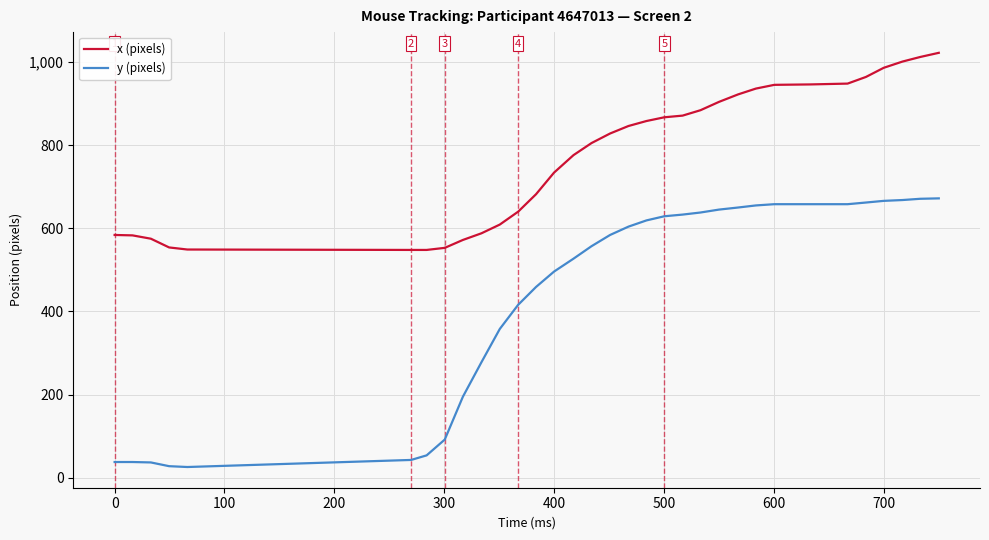

What is the maximum value for y (pixels)?

672